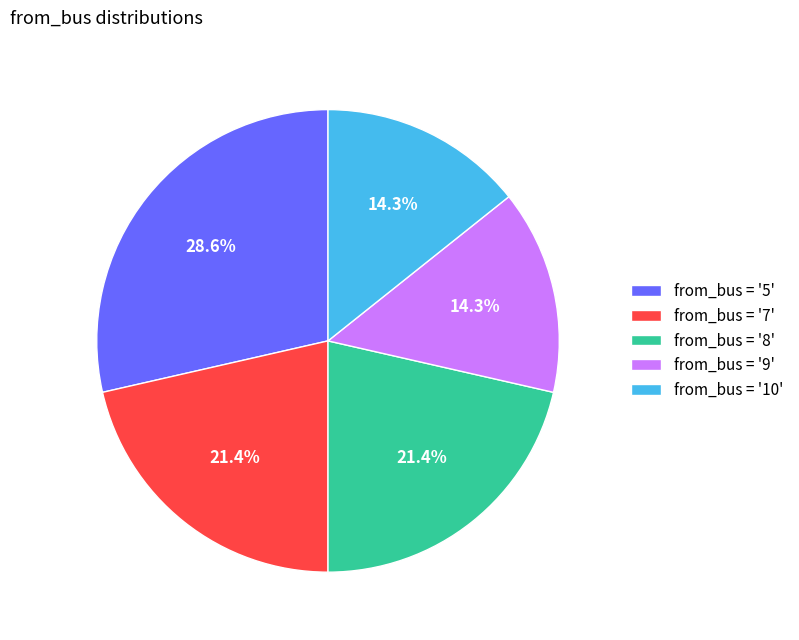

Which slice is the largest?

from_bus = '5'